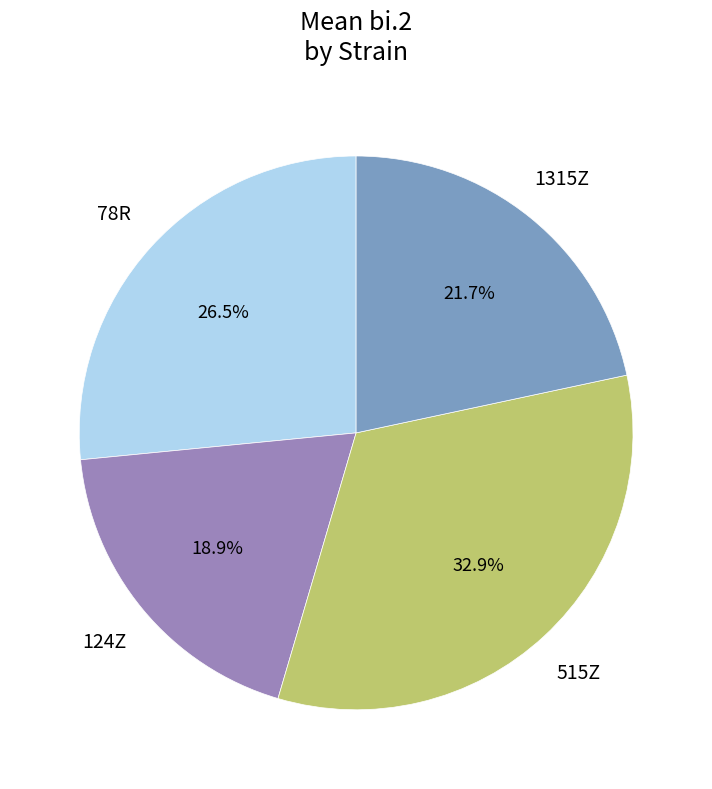

Count the number of slices in the pie.

4